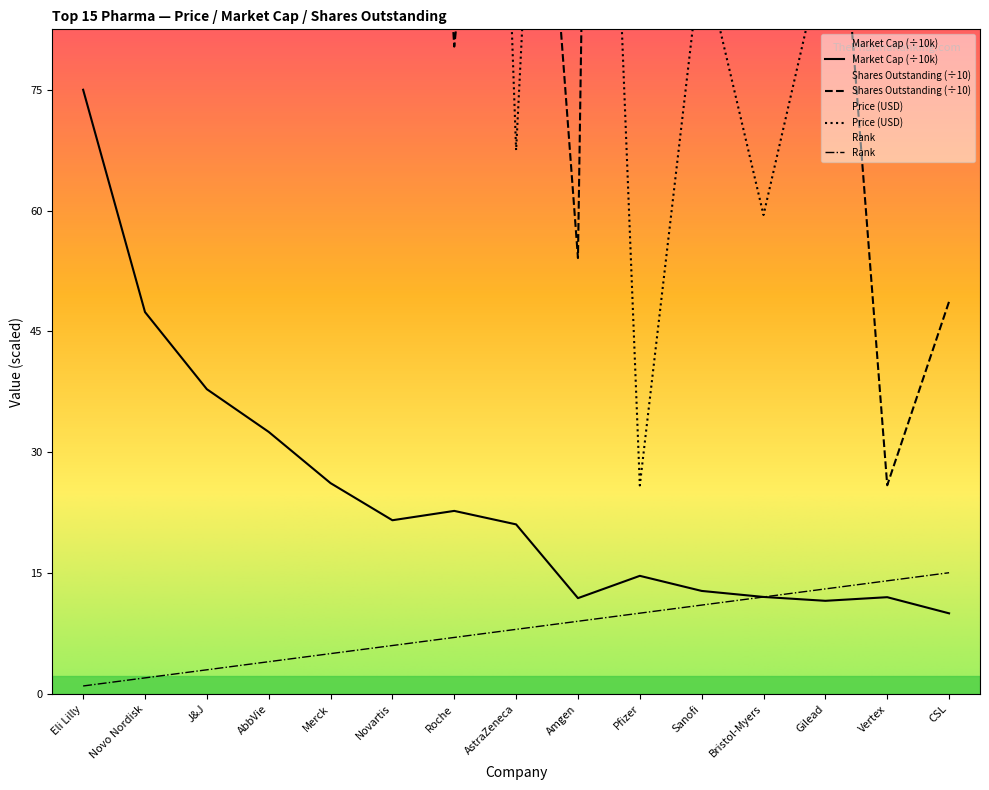

Between Eli Lilly and Novartis, which series saw the biggest shift?

Price